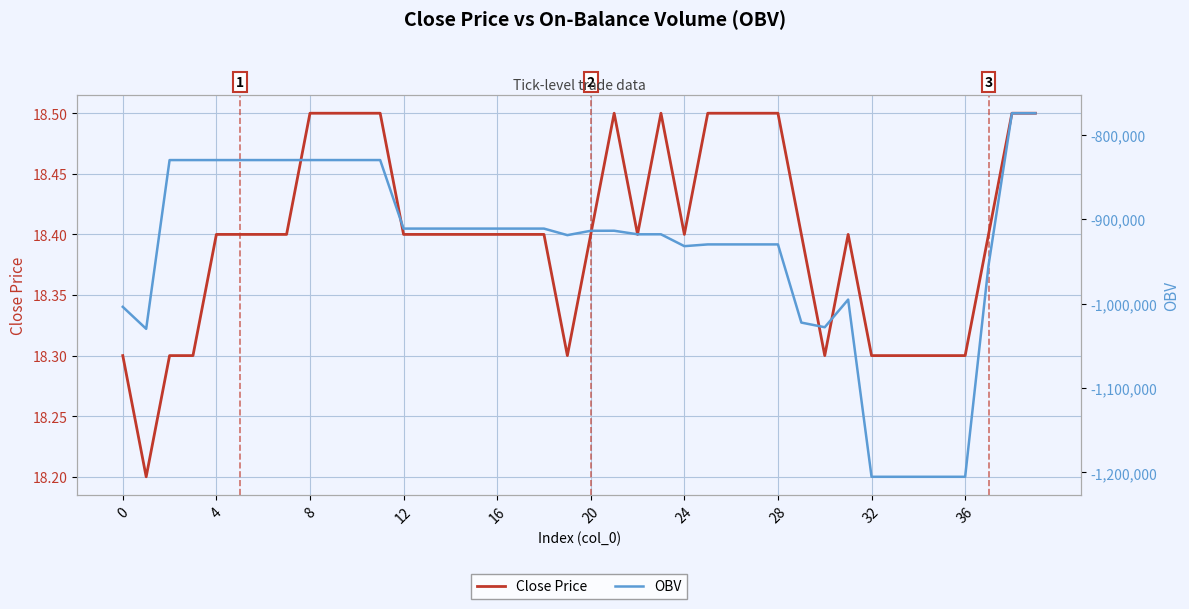

What is the label of the 18th point from the left?

17